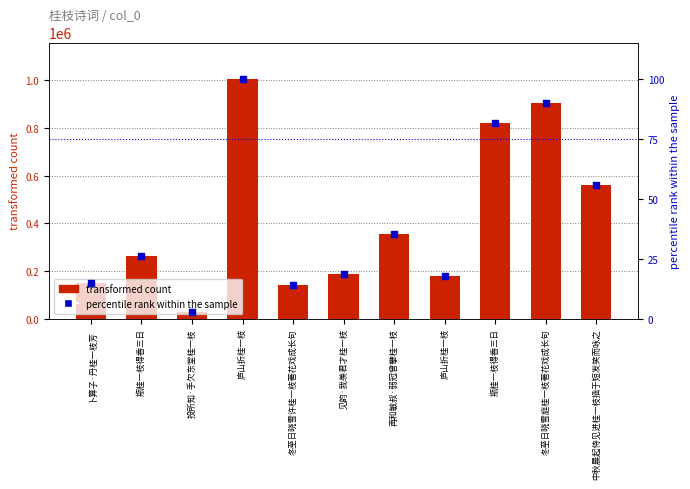

At which category is the sum across all series the highest?

庐山折桂一枝